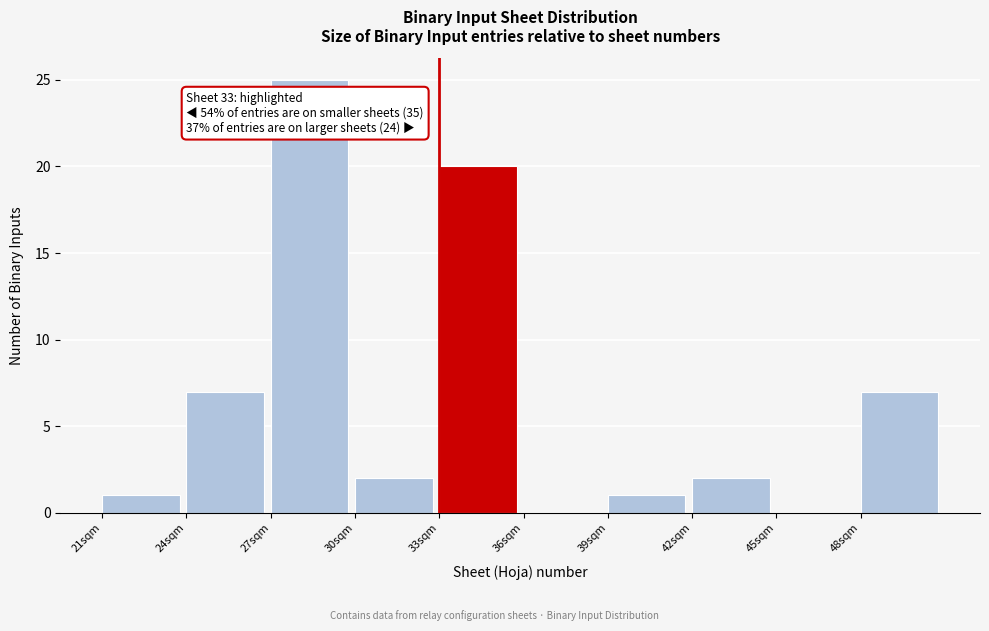

Which range on the x-axis has the tallest bar?

27 to 30